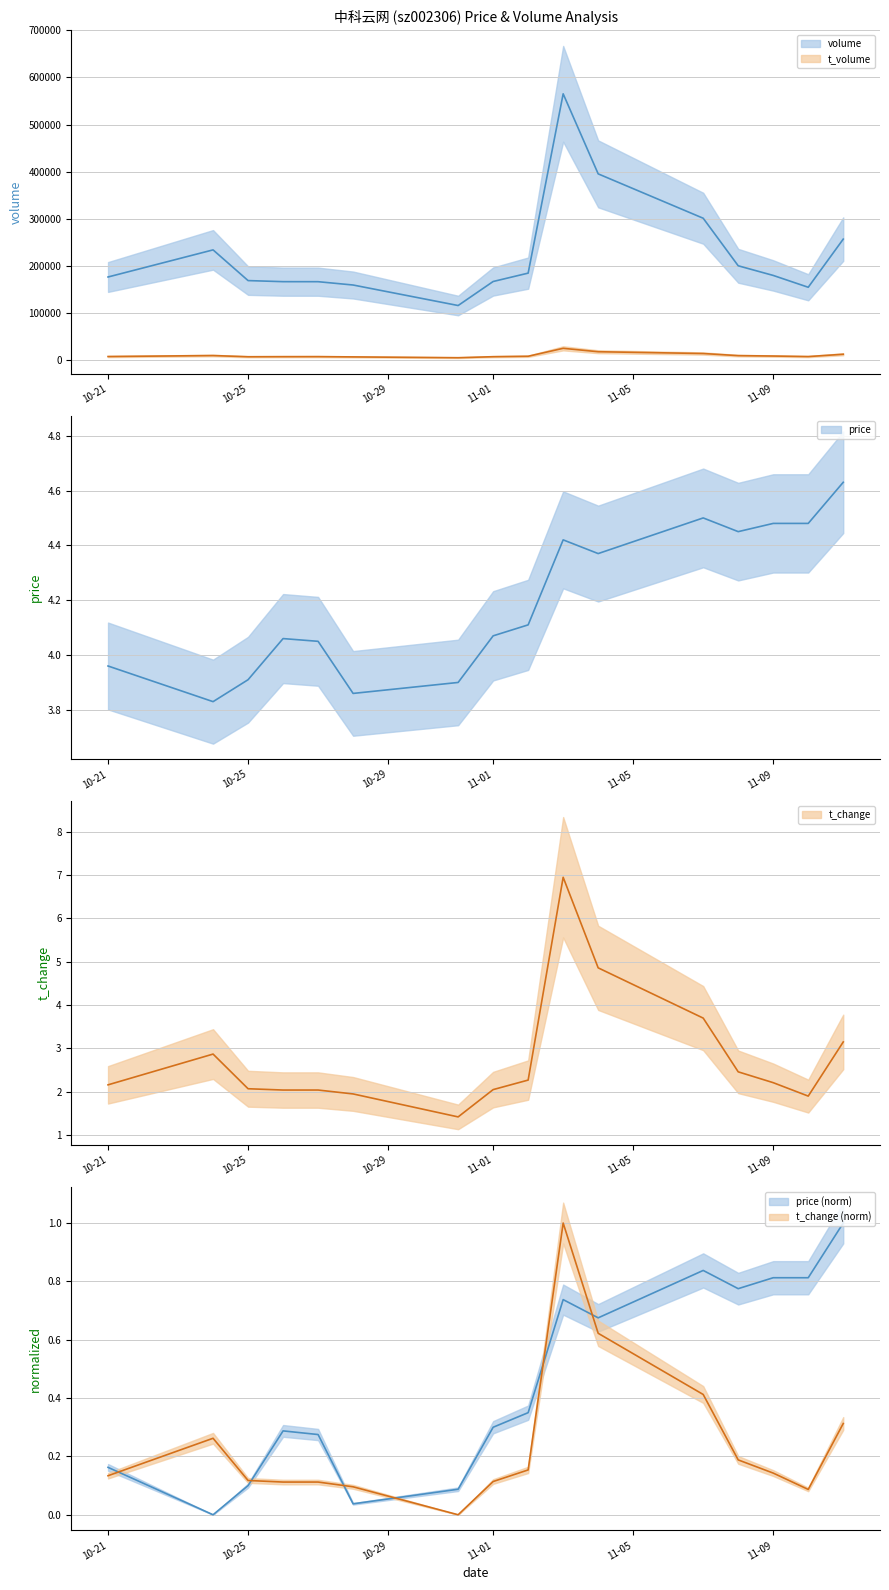

What is the label of the 7th point from the left?

2022-10-31